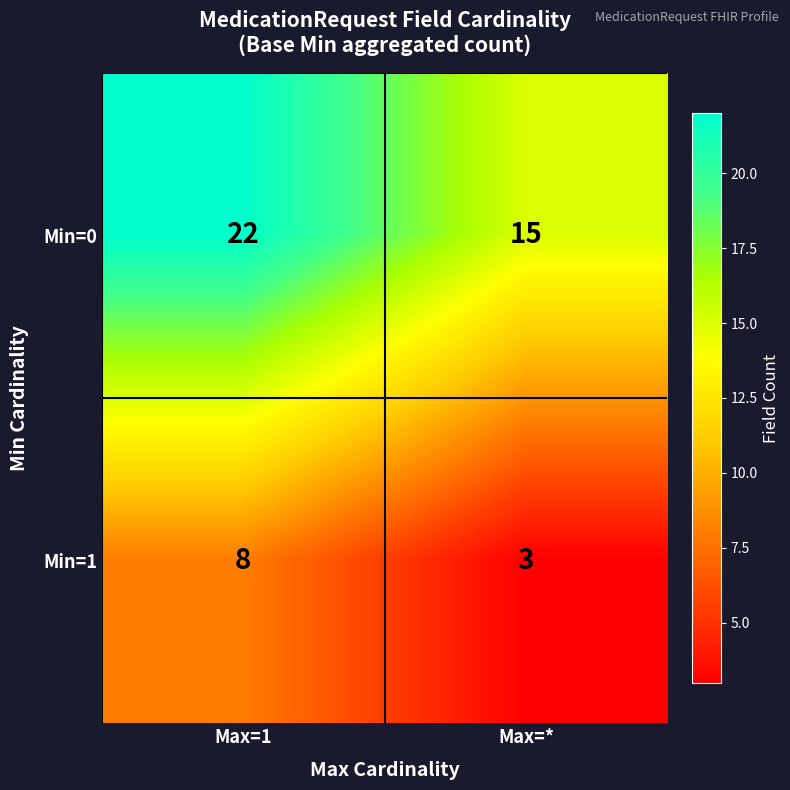

Reading left to right, extract all data points from this chart.

Min=0: Max=1=22	Max=*=15
Min=1: Max=1=8	Max=*=3